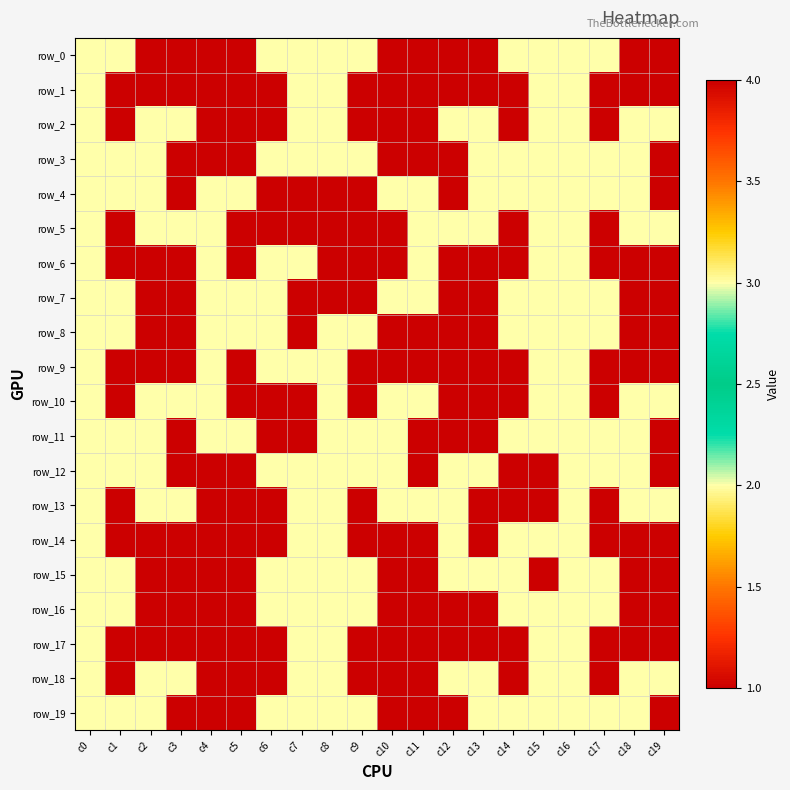

What is the difference between the second highest and minimum values in the row_19 series?

3